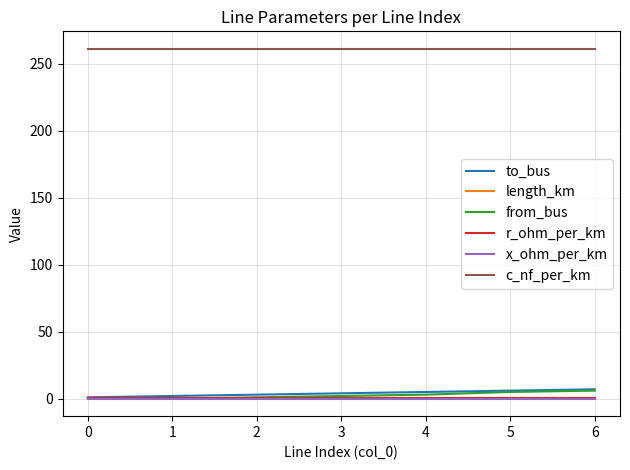

What value does the x_ohm_per_km series have at 5?

0.1